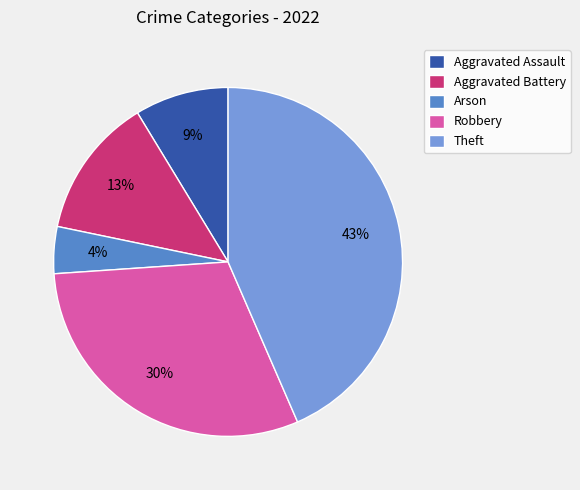

Is it true that Aggravated Battery is 1% of the pie?

False